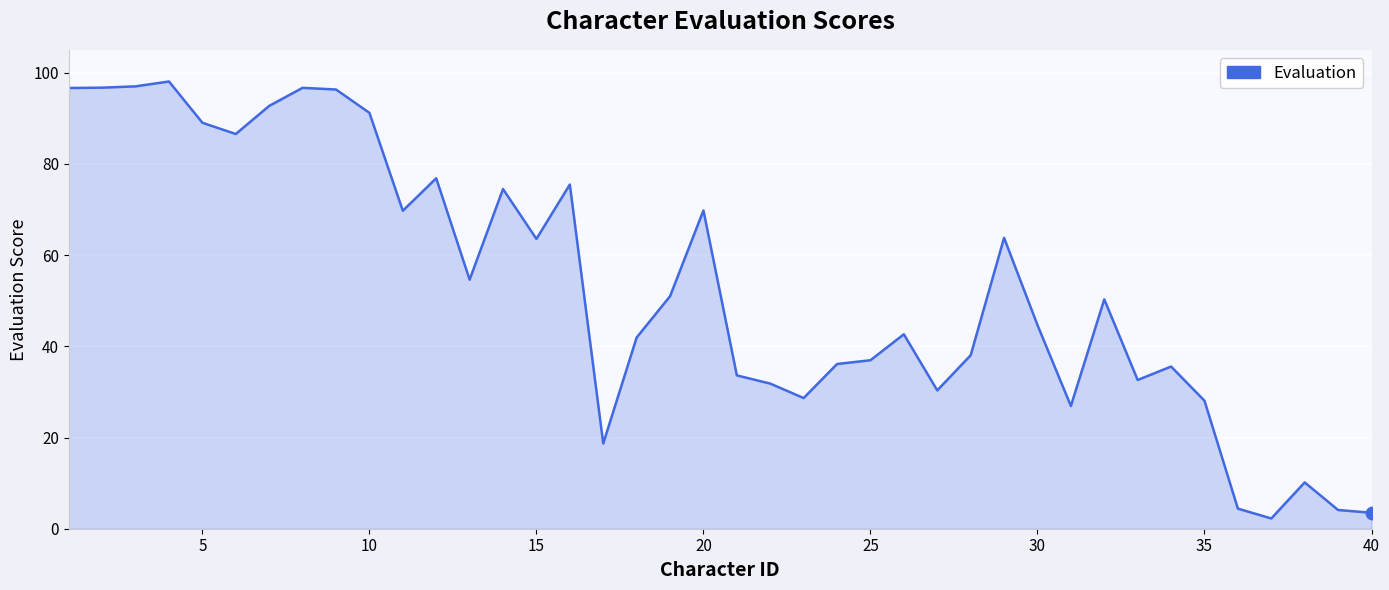

What is the greatest value displayed?

98.1